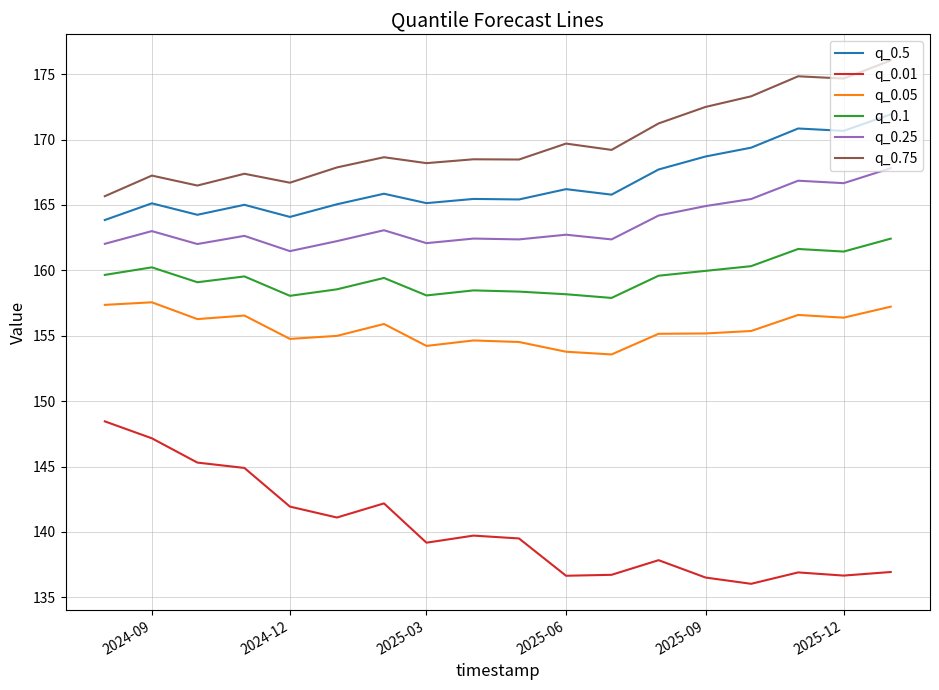

Which series has the largest range (max minus min)?

q_0.01